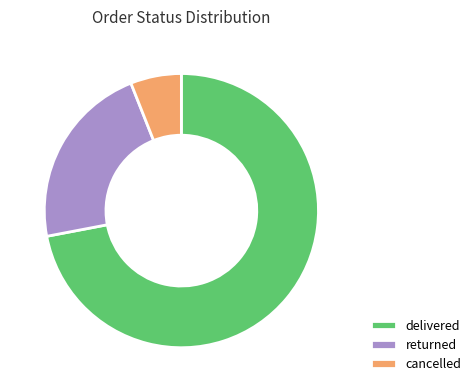

Which slice is the smallest?

cancelled